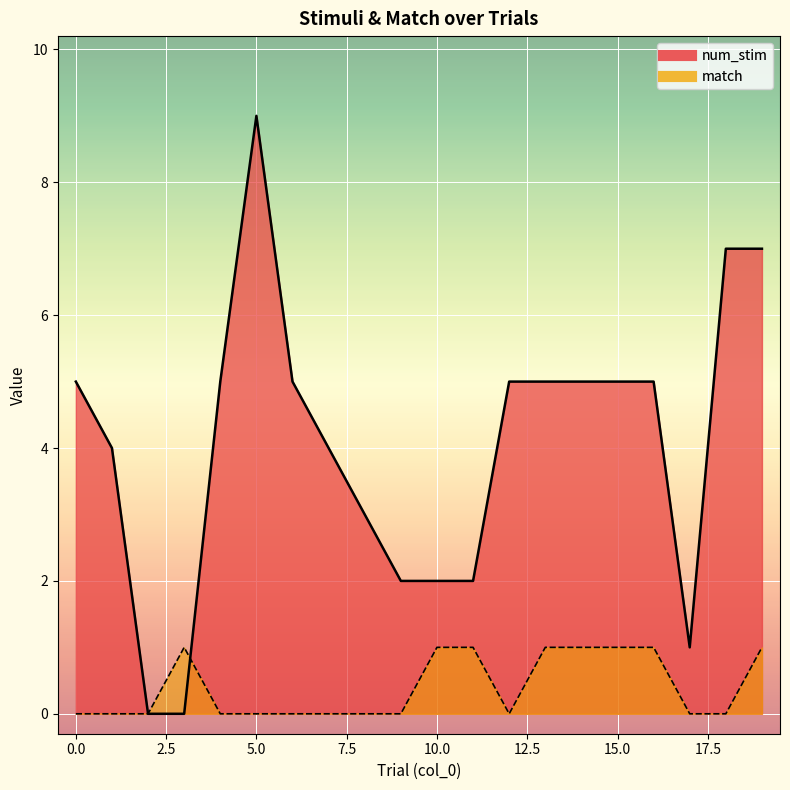

True or false: match and num_stim intersect in this chart.

True